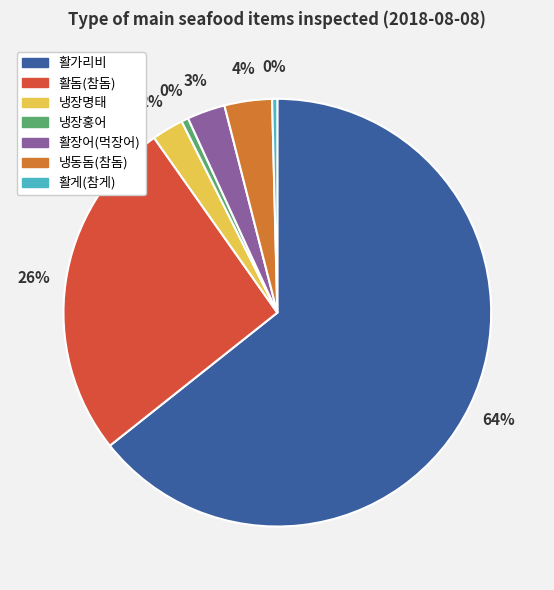

What portion of the pie excludes 냉장명태?

97.6%